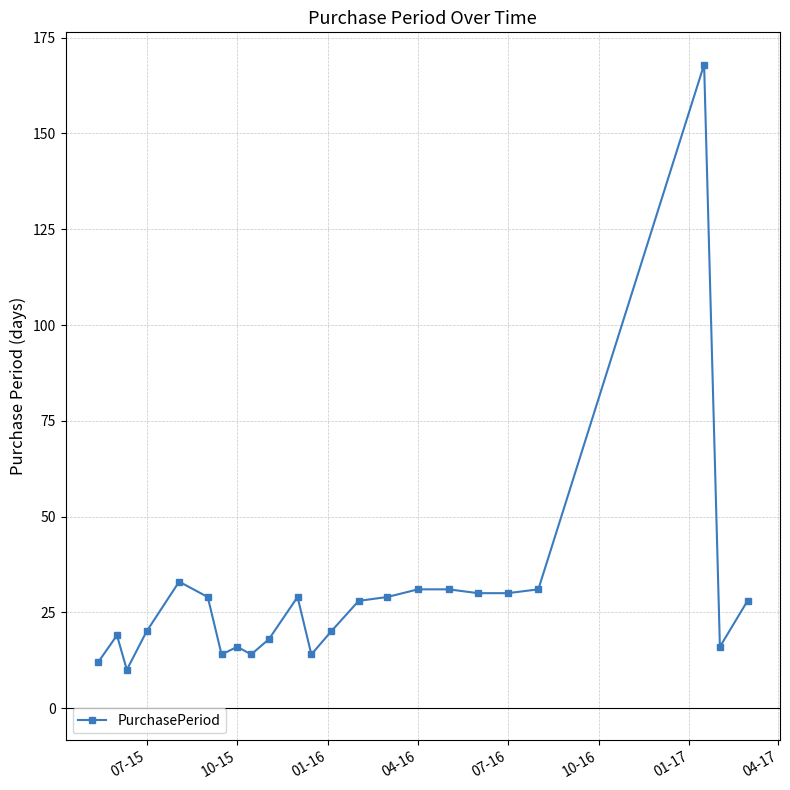

What is the average value?

29